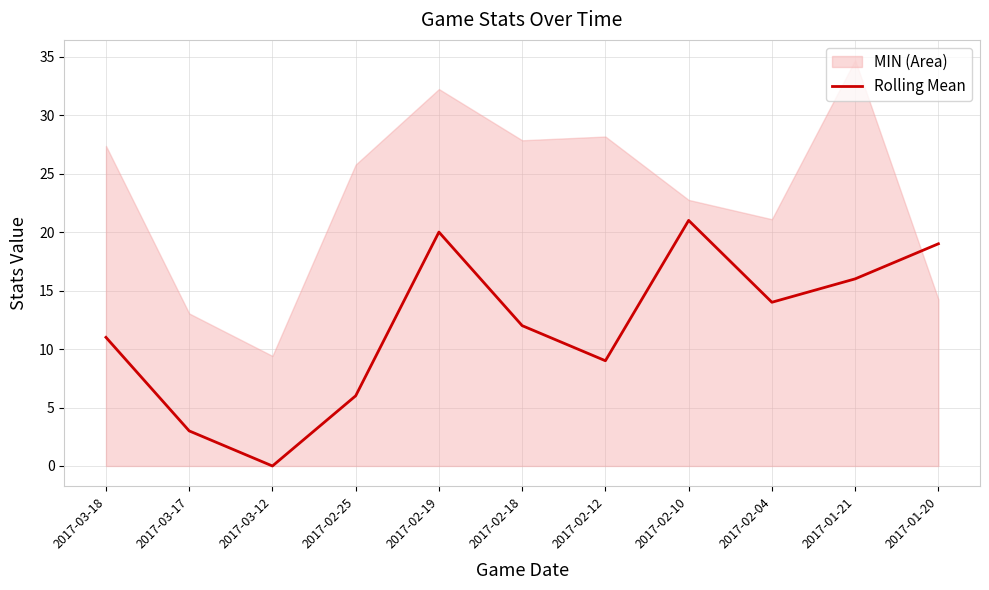

What is the sum of the values at 2017-01-20 and 2017-02-12?

28